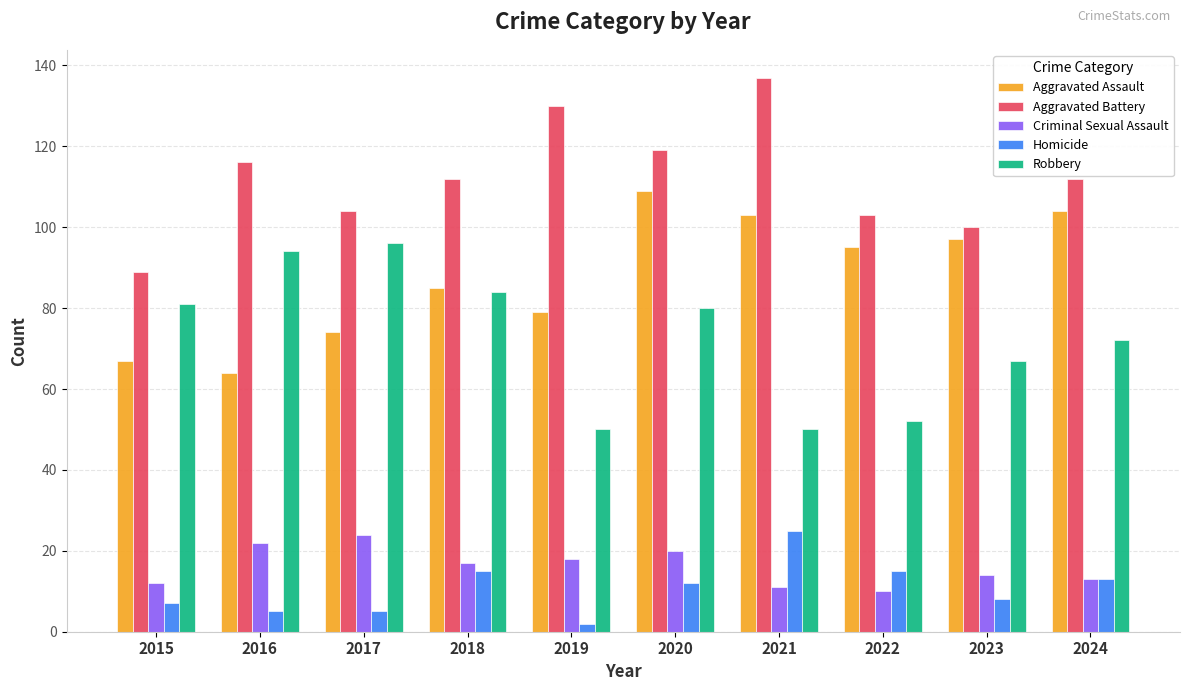

Reading left to right, what are all the values shown in this chart?

Aggravated Assault: 2015=67	2016=64	2017=74	2018=85	2019=79	2020=109	2021=103	2022=95	2023=97	2024=104
Aggravated Battery: 2015=89	2016=116	2017=104	2018=112	2019=130	2020=119	2021=137	2022=103	2023=100	2024=112
Criminal Sexual Assault: 2015=12	2016=22	2017=24	2018=17	2019=18	2020=20	2021=11	2022=10	2023=14	2024=13
Homicide: 2015=7	2016=5	2017=5	2018=15	2019=2	2020=12	2021=25	2022=15	2023=8	2024=13
Robbery: 2015=81	2016=94	2017=96	2018=84	2019=50	2020=80	2021=50	2022=52	2023=67	2024=72